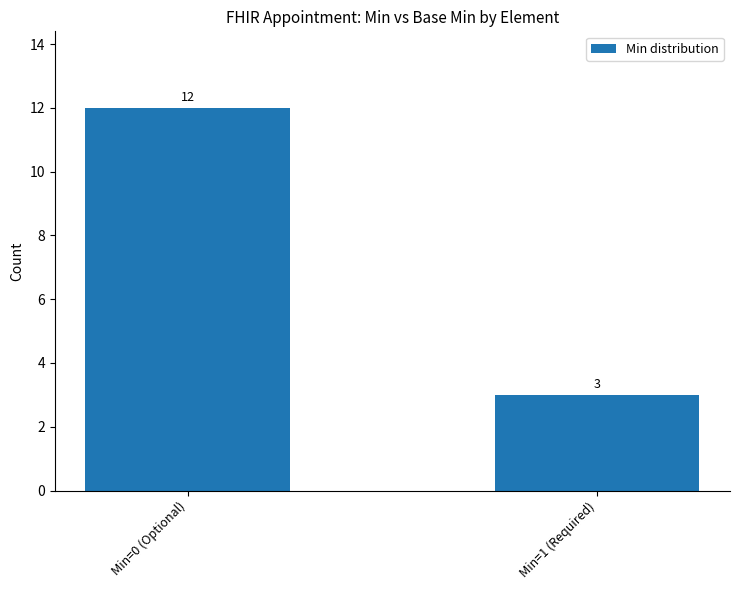

Count the values in the range 3 to 12.

2